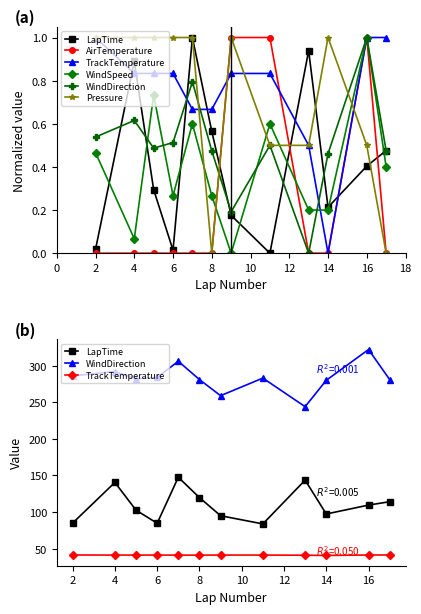

After their last crossing, which series has the higher values: WindSpeed or AirTemperature?

WindSpeed